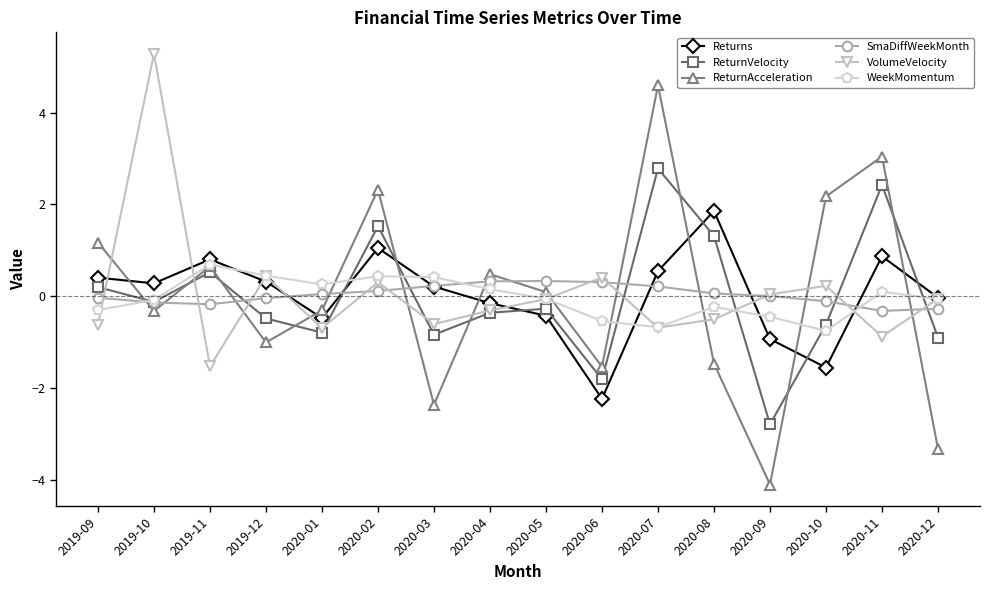

What position from the left is 2020-03?

7